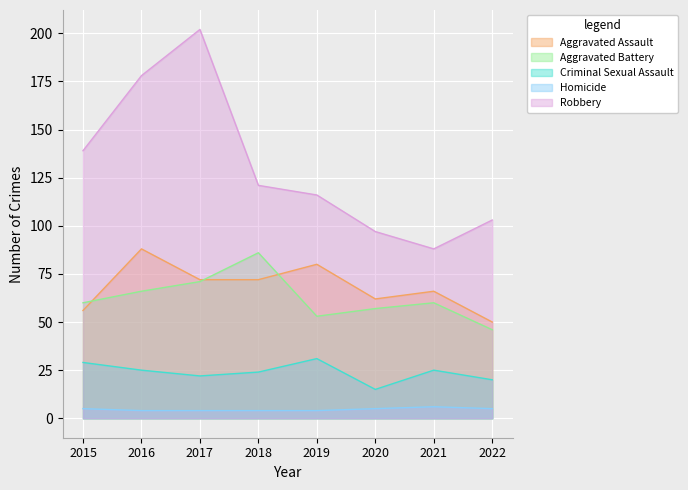

List the series in order of their peak value, lowest first.

Homicide, Criminal Sexual Assault, Aggravated Battery, Aggravated Assault, Robbery